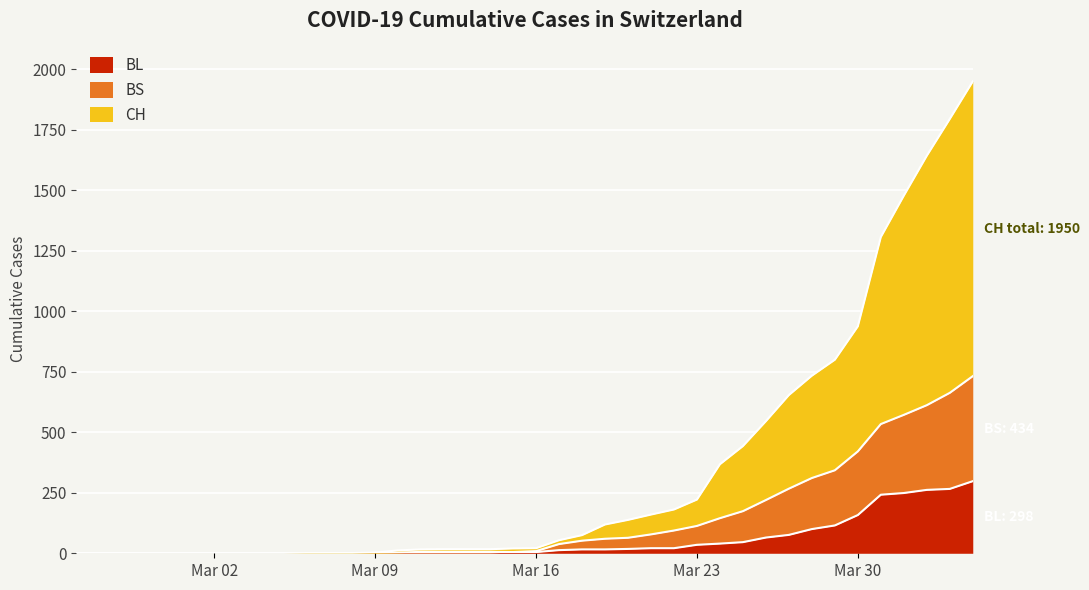

What is the label of the 3rd point from the right?

2020-04-02